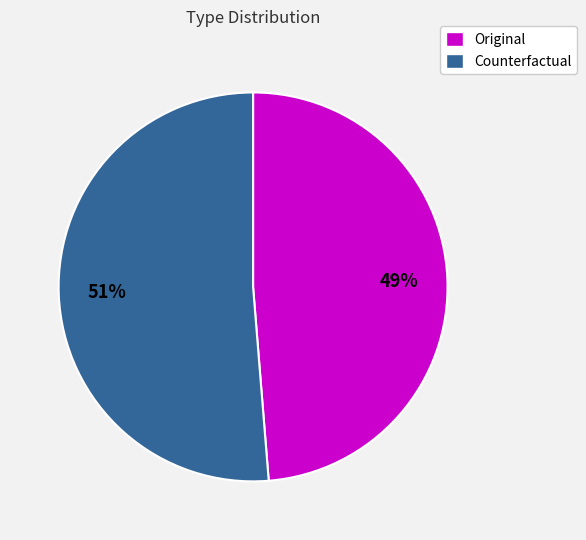

How many segments does this pie chart have?

2